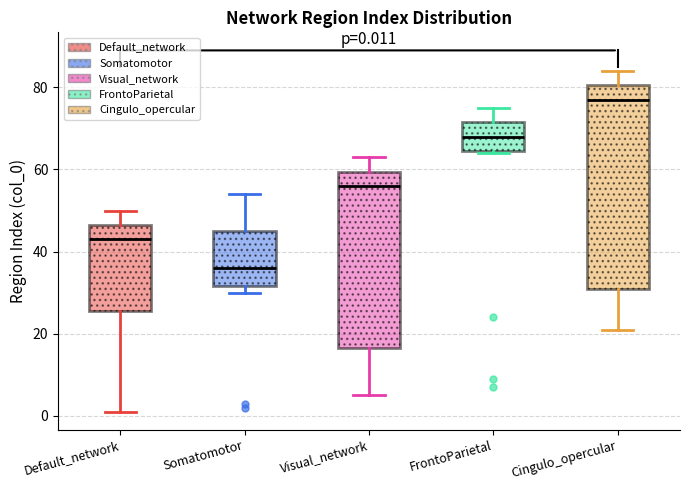

Which box has the lowest median line?

Somatomotor